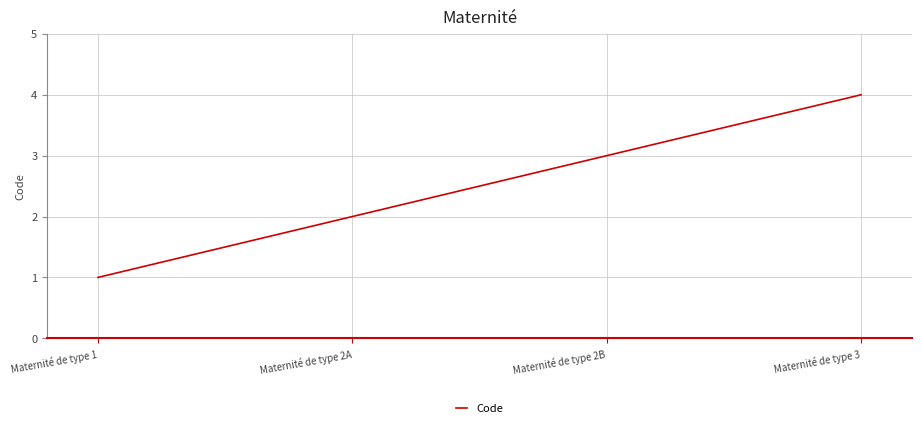

True or false: the data shows 6 at Maternité de type 3.

False